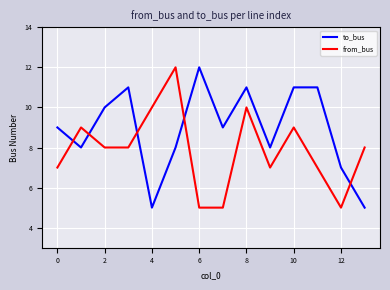

Which series has the largest total across all categories?

to_bus